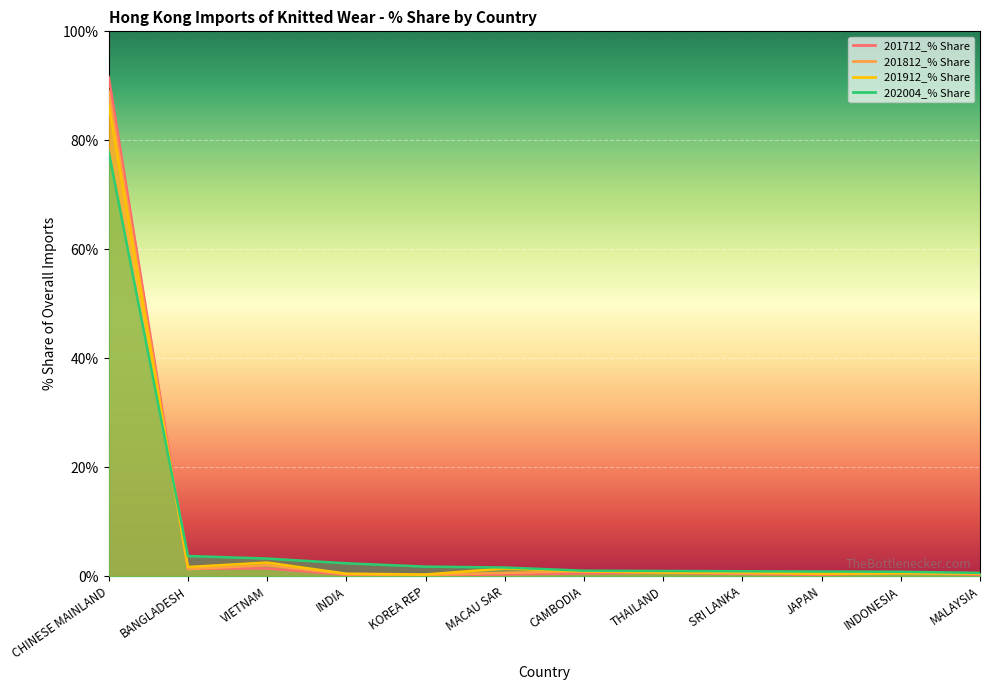

Between VIETNAM and CAMBODIA, which series saw the biggest shift?

202004_% Share